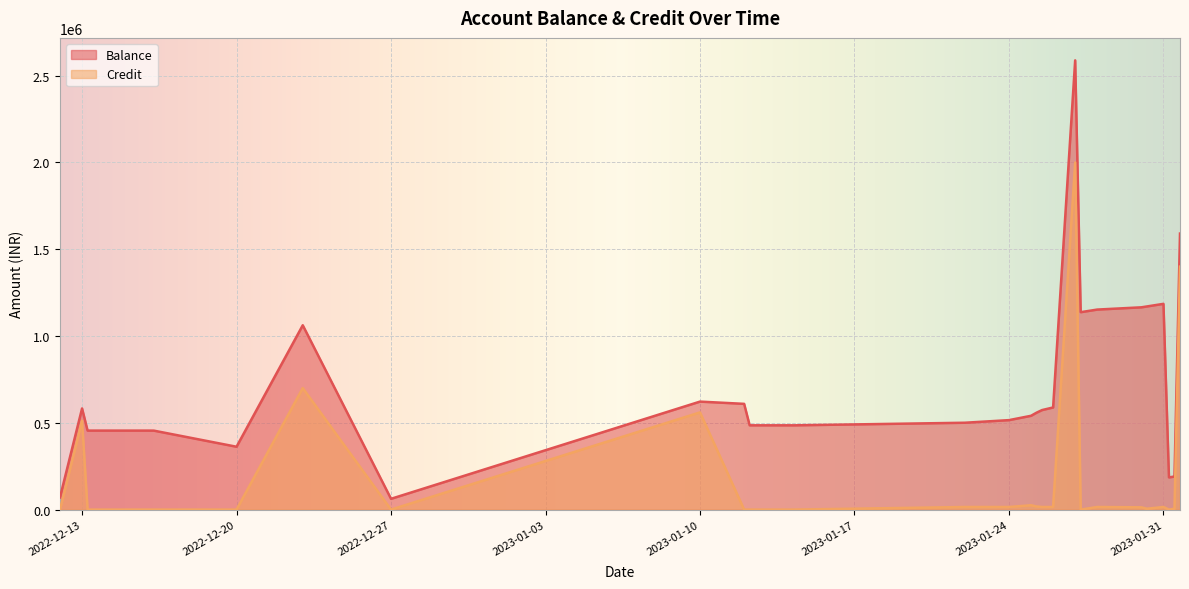

What is the difference between the highest and lowest values at 2023-01-10?

62154.2